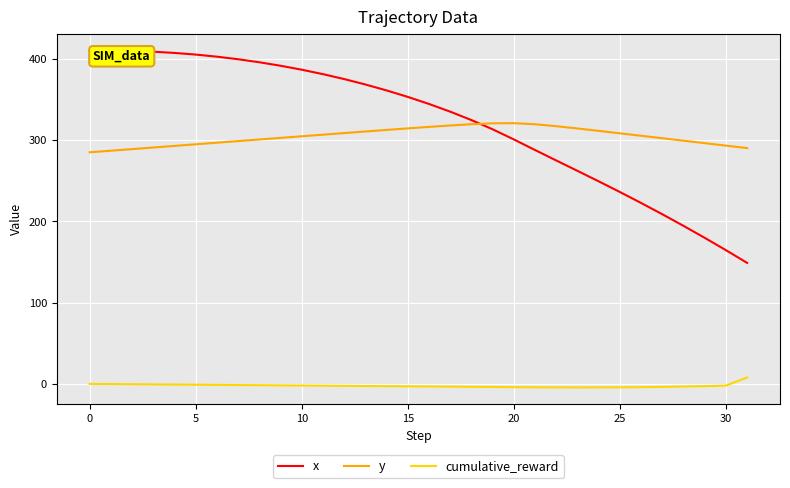

How many lines are shown in the chart?

3